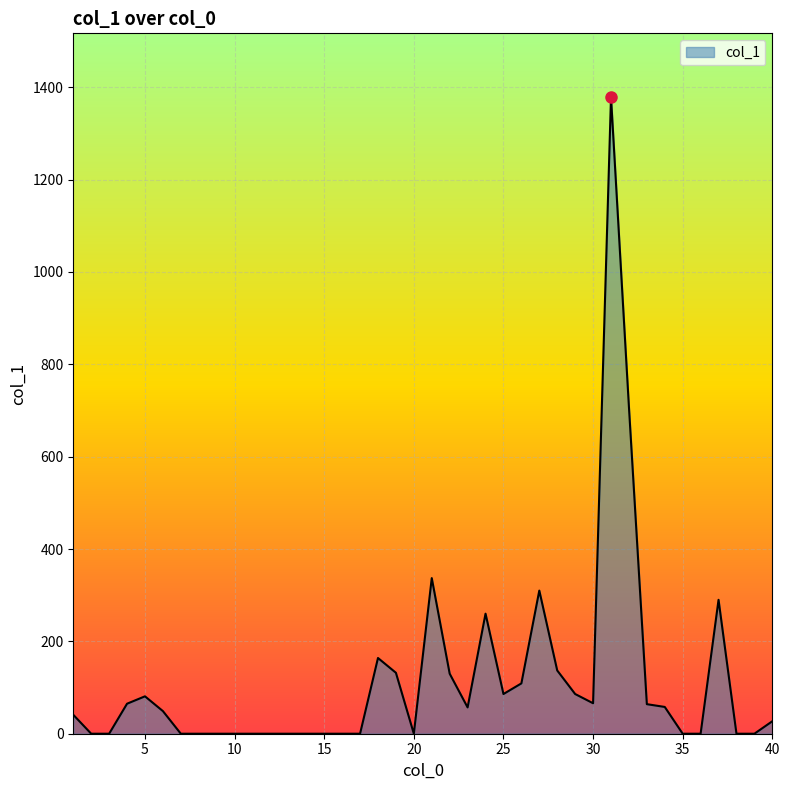

What is the greatest value displayed?

1379